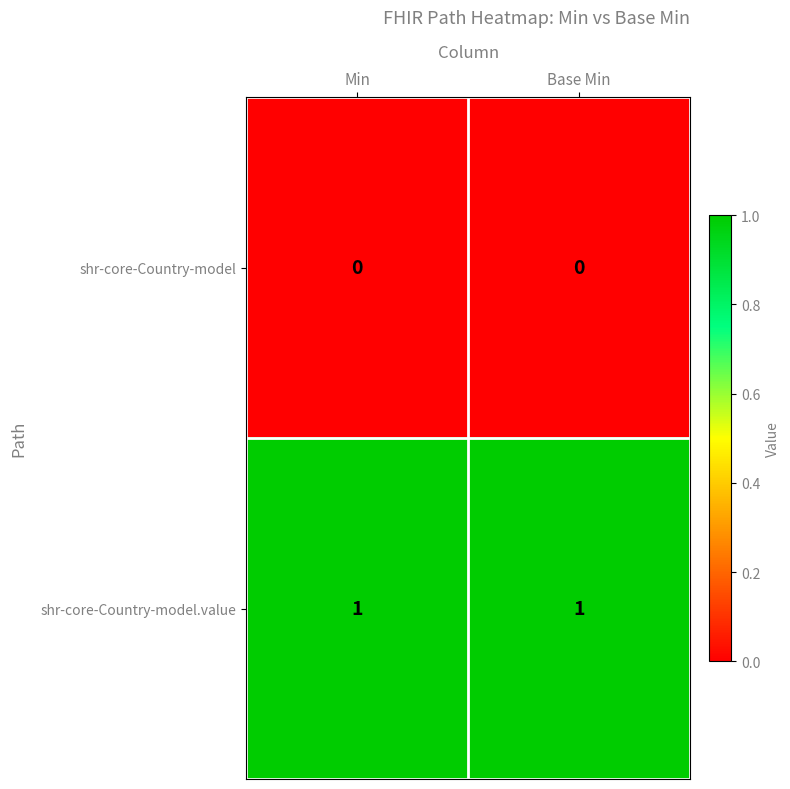

Reading left to right, transcribe all the data shown in this chart.

shr-core-Country-model: Min=0	Base Min=0
shr-core-Country-model.value: Min=1	Base Min=1